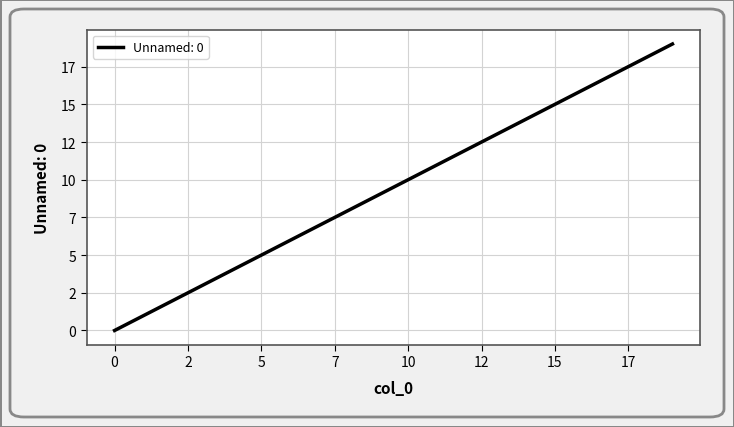

Is this an area chart (filled region under the line)?

No